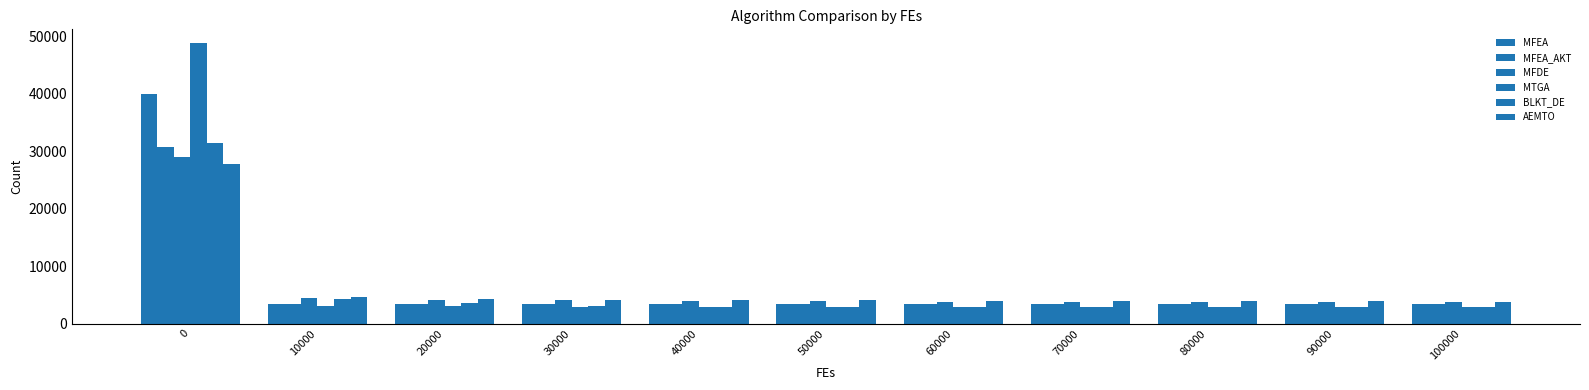

How many groups of bars are there?

11